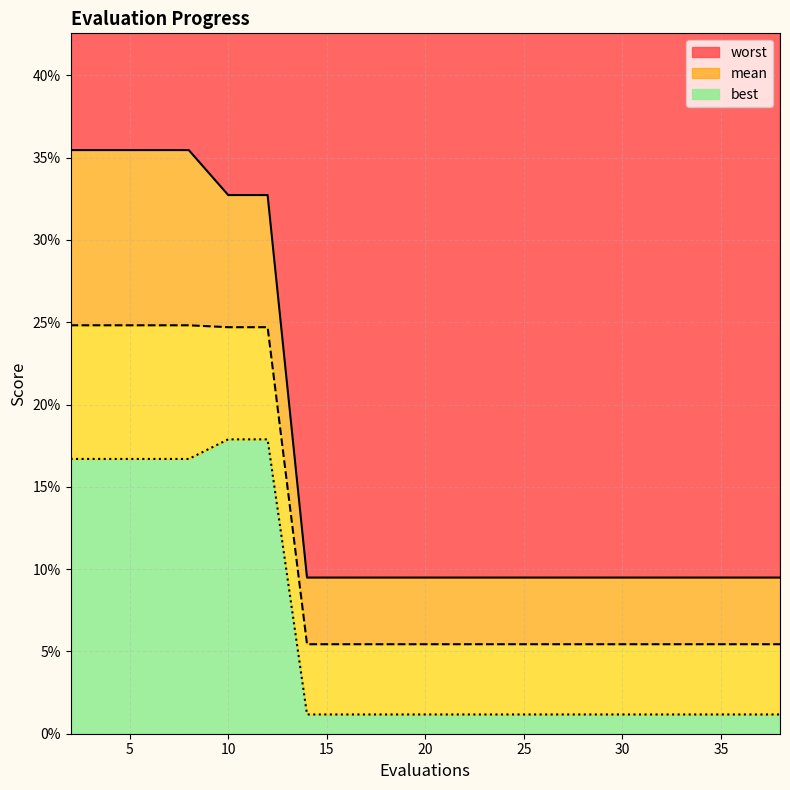

Reading right to left, transcribe all the data shown in this chart.

mean: 38=0.1	37=0.1	35=0.1	33=0.1	31=0.1	29=0.1	28=0.1	26=0.1	24=0.1	22=0.1	20=0.1	18=0.1	16=0.1	14=0.1	12=0.2	10=0.2	8=0.2	6=0.2	4=0.2	2=0.2
best: 38=0.0	37=0.0	35=0.0	33=0.0	31=0.0	29=0.0	28=0.0	26=0.0	24=0.0	22=0.0	20=0.0	18=0.0	16=0.0	14=0.0	12=0.2	10=0.2	8=0.2	6=0.2	4=0.2	2=0.2
worst: 38=0.1	37=0.1	35=0.1	33=0.1	31=0.1	29=0.1	28=0.1	26=0.1	24=0.1	22=0.1	20=0.1	18=0.1	16=0.1	14=0.1	12=0.3	10=0.3	8=0.4	6=0.4	4=0.4	2=0.4